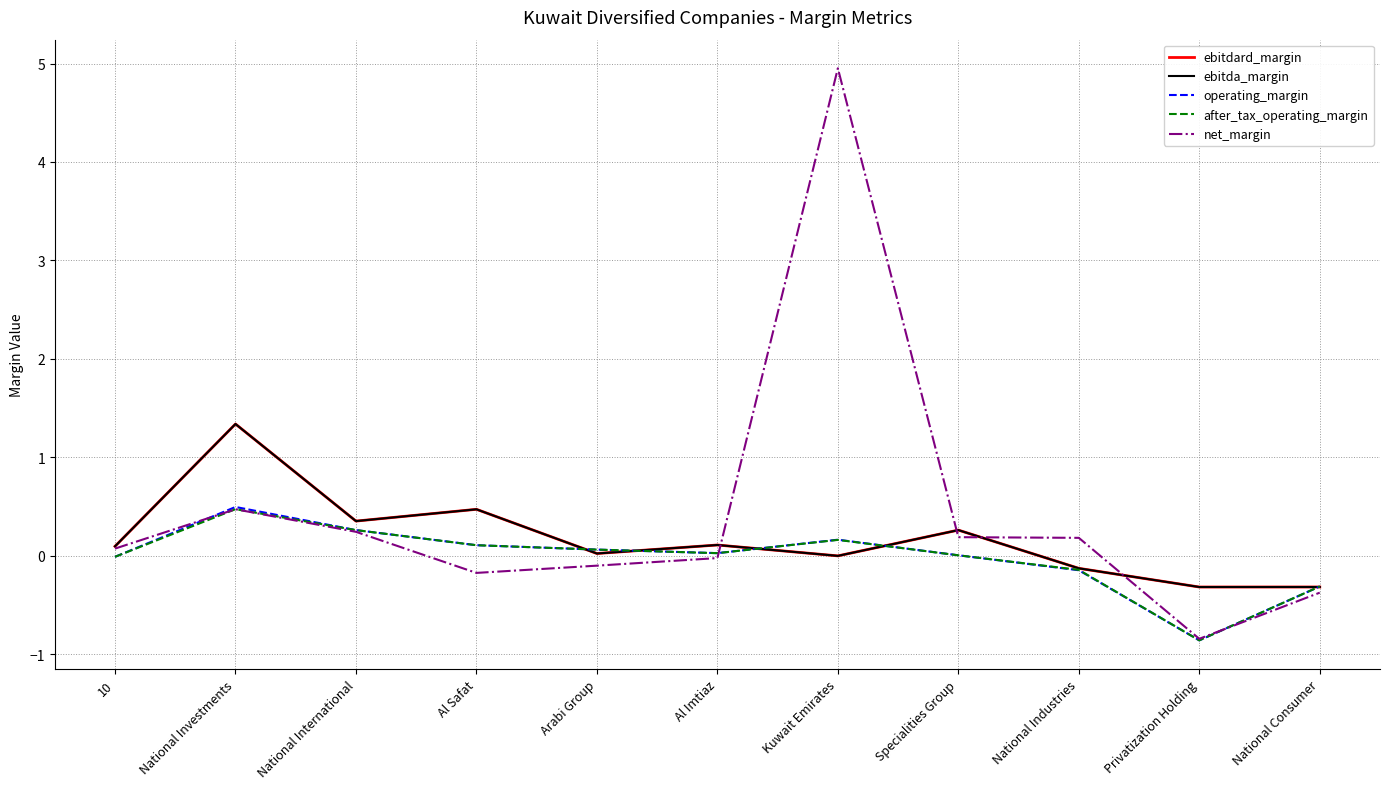

Count the number of data series in this chart.

5